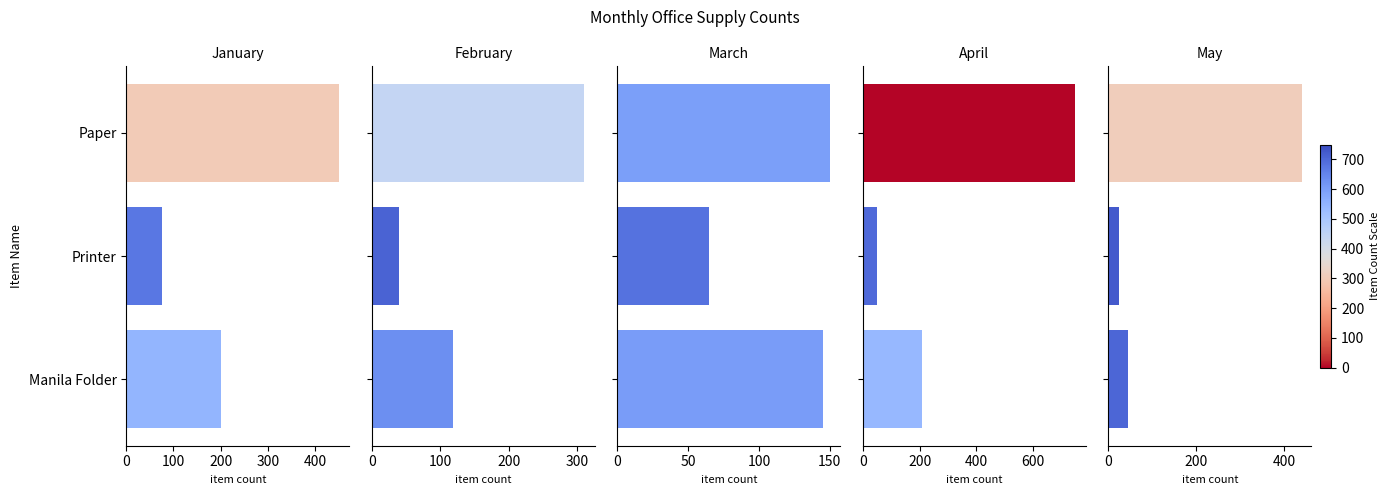

What is the value of the April bar at the 2nd from the left?

50